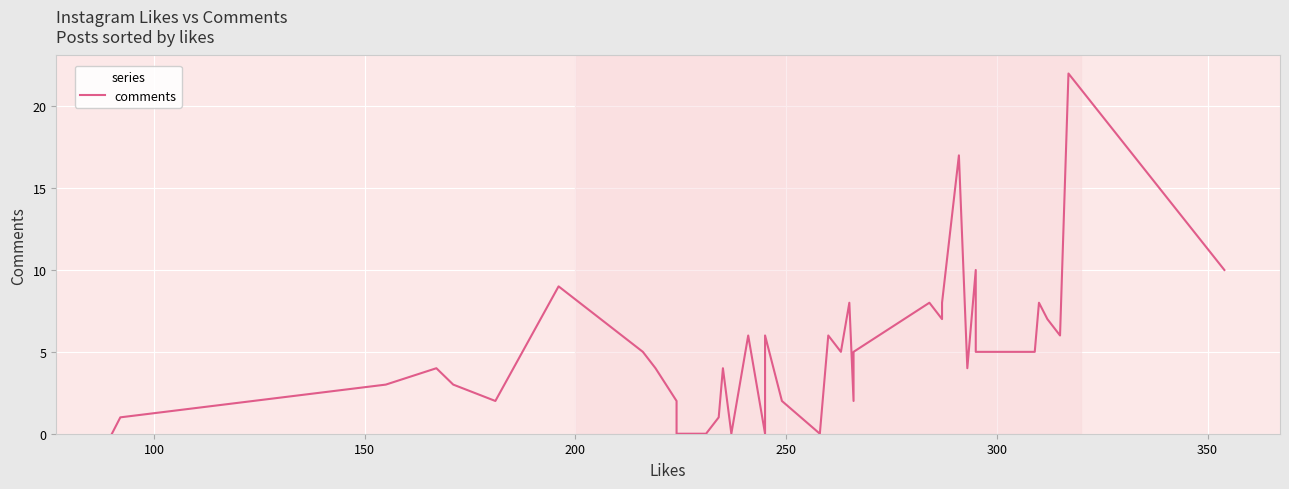

How many values are below 5?

20